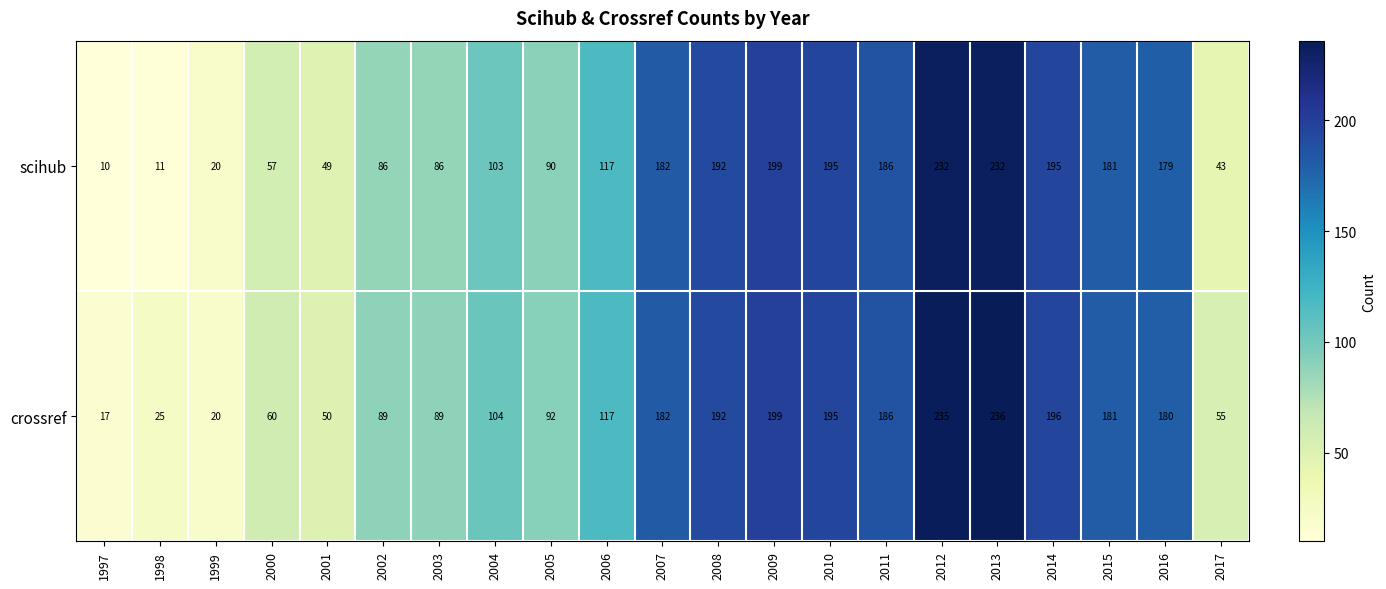

Which category has the highest value in the crossref series?

2013